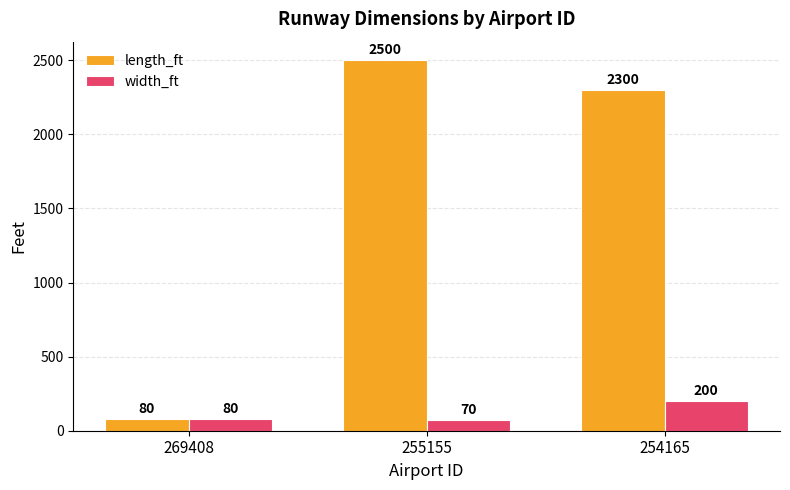

Reading left to right, list all the values displayed in this chart.

length_ft: 269408=80	255155=2500	254165=2300
width_ft: 269408=80	255155=70	254165=200